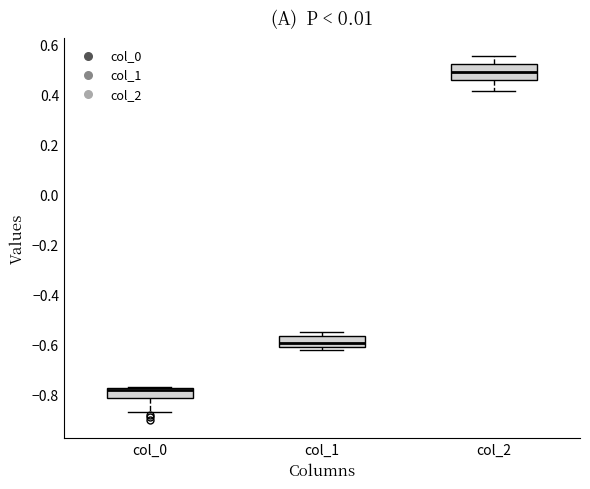

Which box has the lowest median line?

col_0